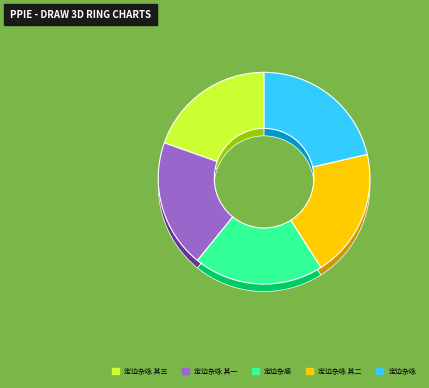

How many segments does this pie chart have?

5